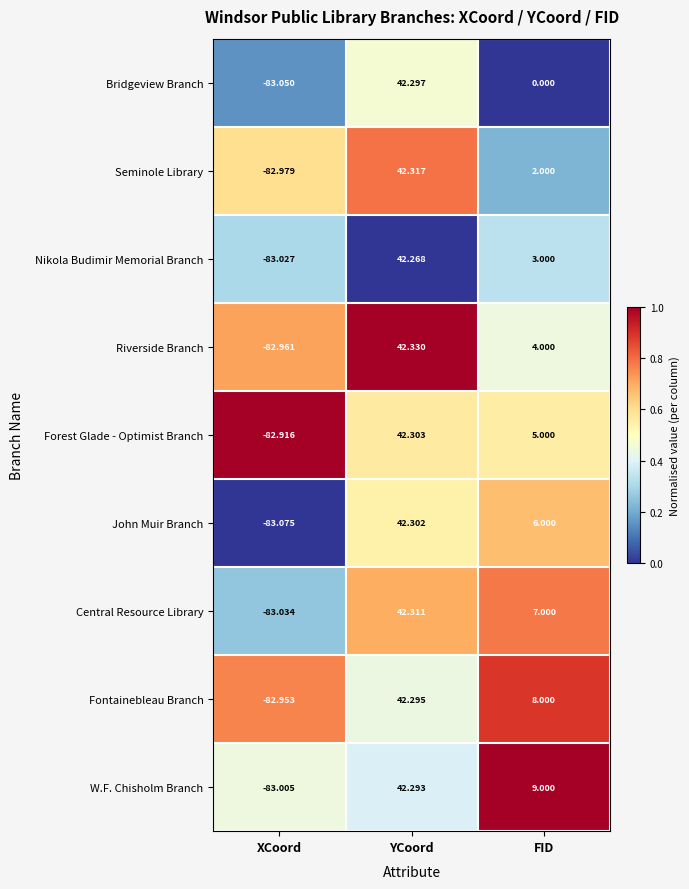

At which label does Central Resource Library first exceed 7?

YCoord